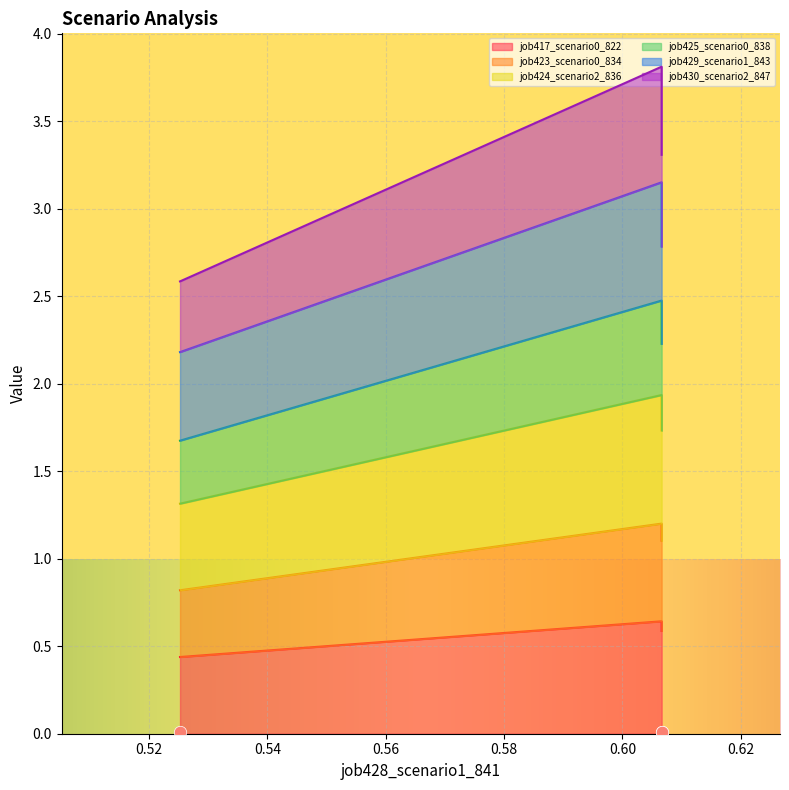

Which series reaches the minimum Y coordinate?

job417_scenario0_822